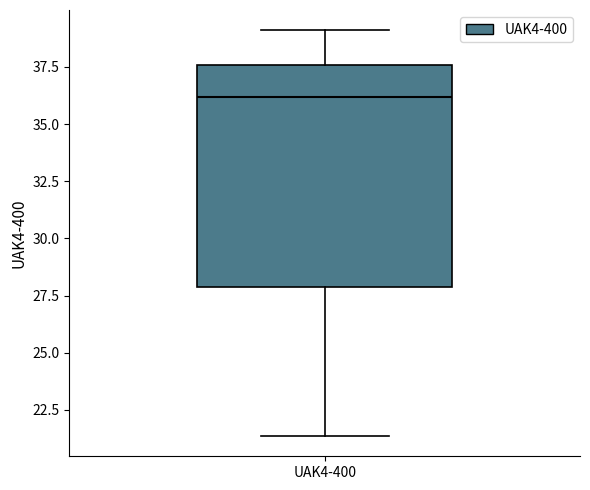

Transcribe this box plot: give where the median line is, the range the box spans, and where the two whiskers end, as read against the y-axis. The values are not printed on the chart, so give them approximately, as read against the axis.

median 36.0, box 28.0 to 37.5, whiskers 21.5 to 39.0